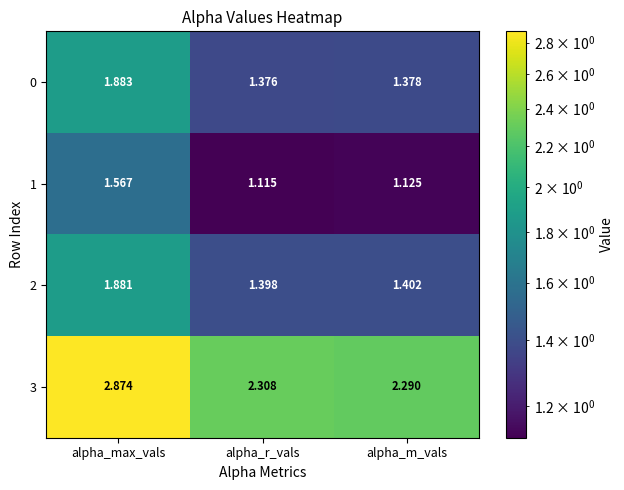

Which label corresponds to the largest value in the chart?

alpha_max_vals